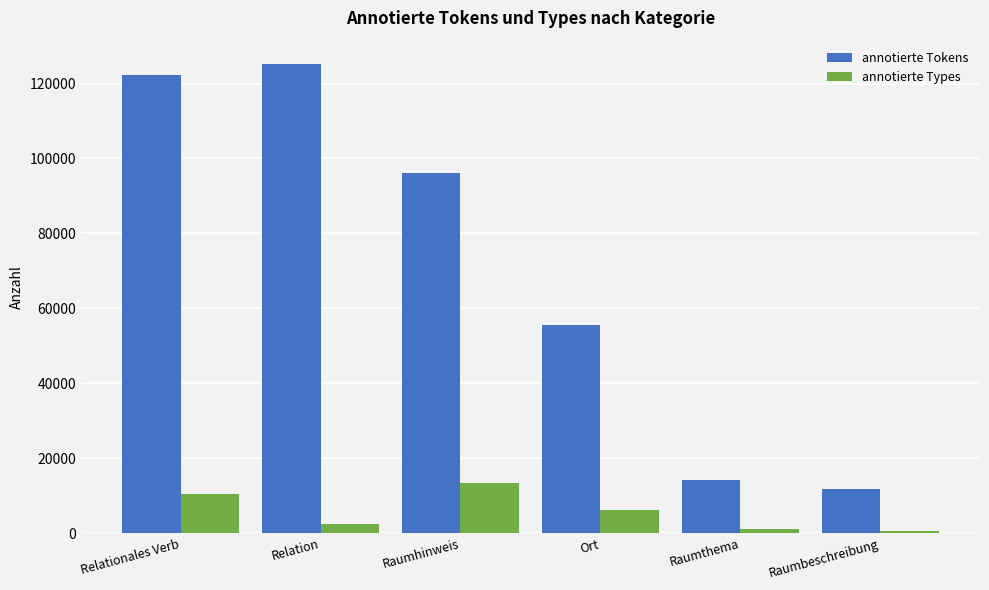

How many data points in annotierte Types are less than 6130?

3